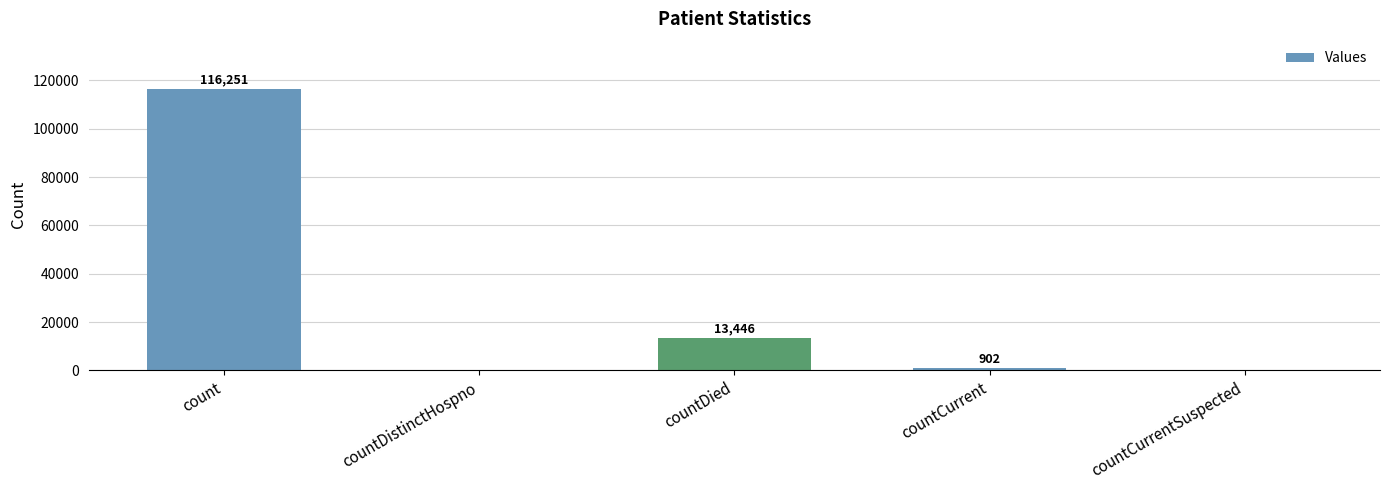

Approximately how many times larger is the value at countDied compared to countCurrent?

14.9